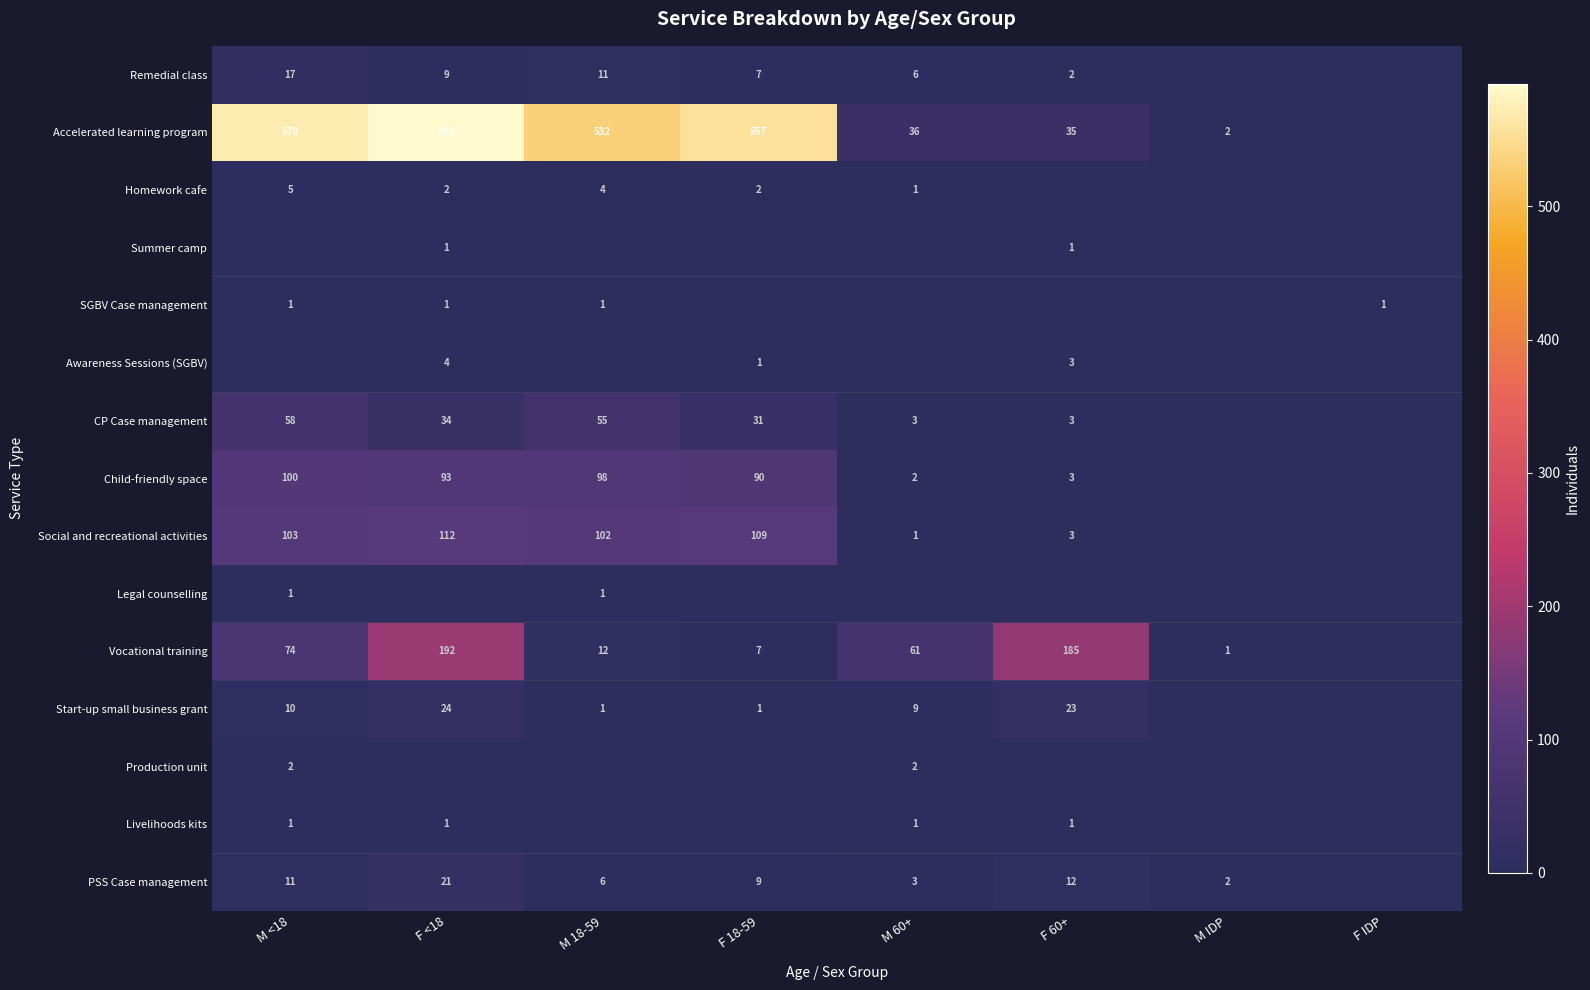

At which category is the sum across all series the highest?

F <18